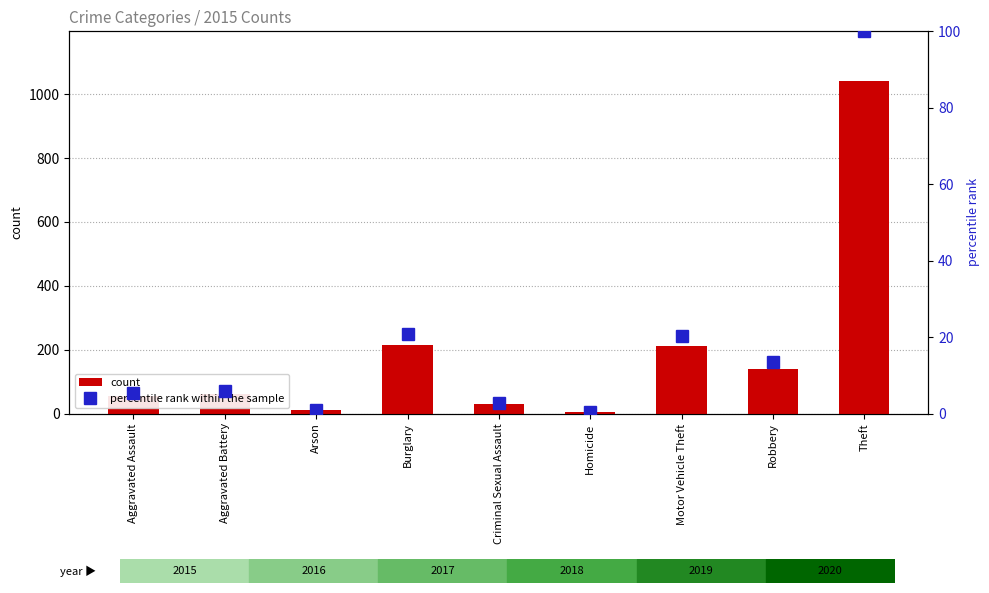

What is the label of the 3rd bar from the left?

Arson